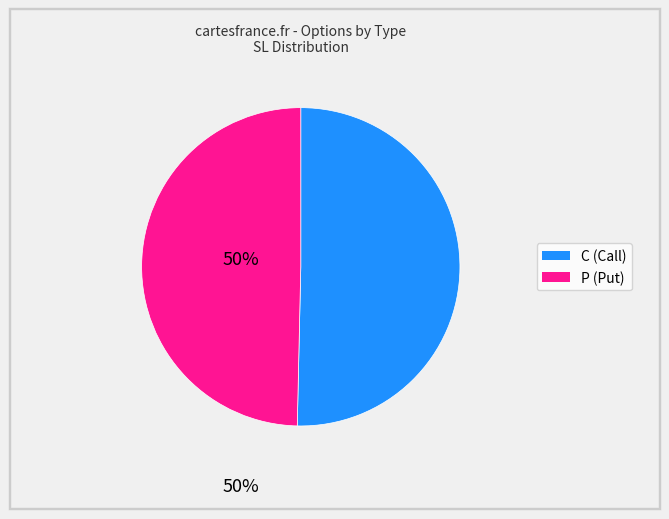

The P slice represents 50% of the pie. True or false?

True